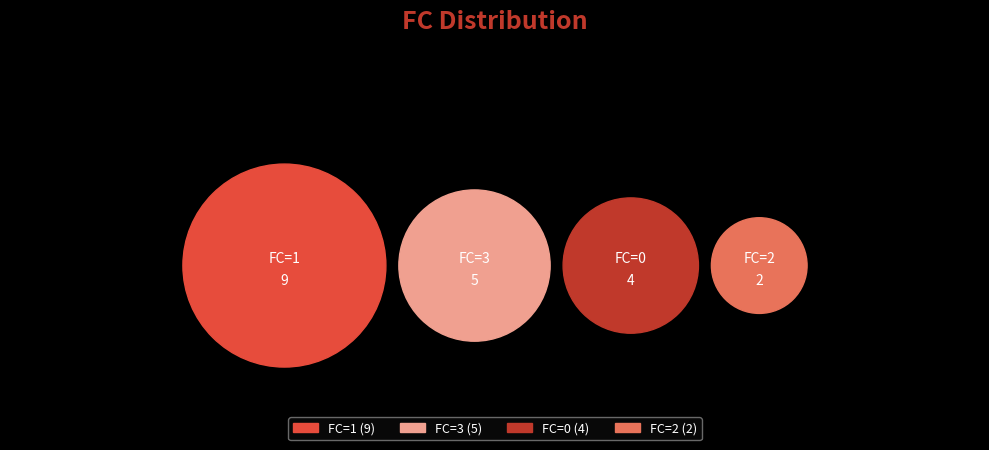

To the nearest percent, what is the combined percentage of 1 and 2?

55%